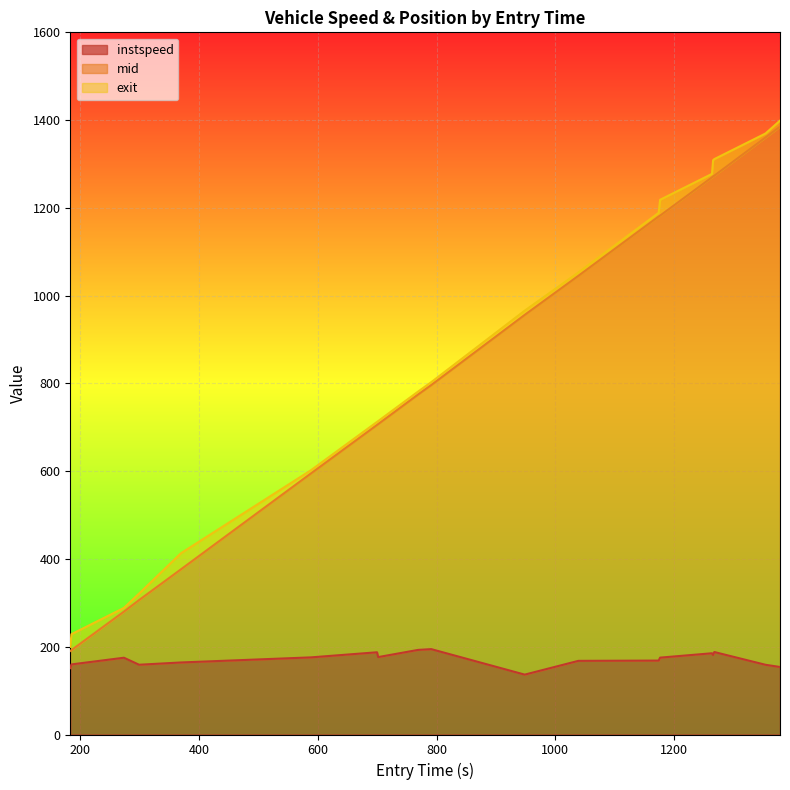

What is the maximum value for instspeed?

194.6